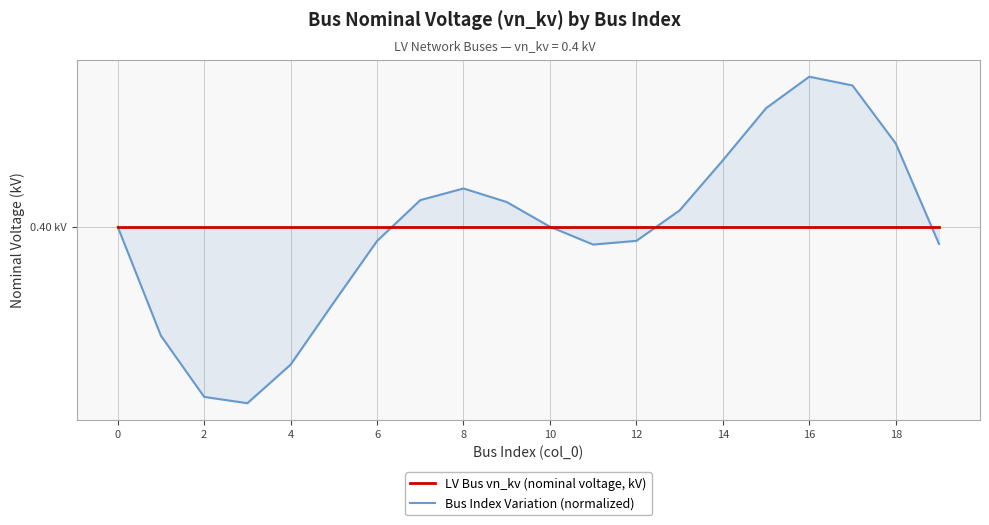

At which category is the sum across all series the highest?

16